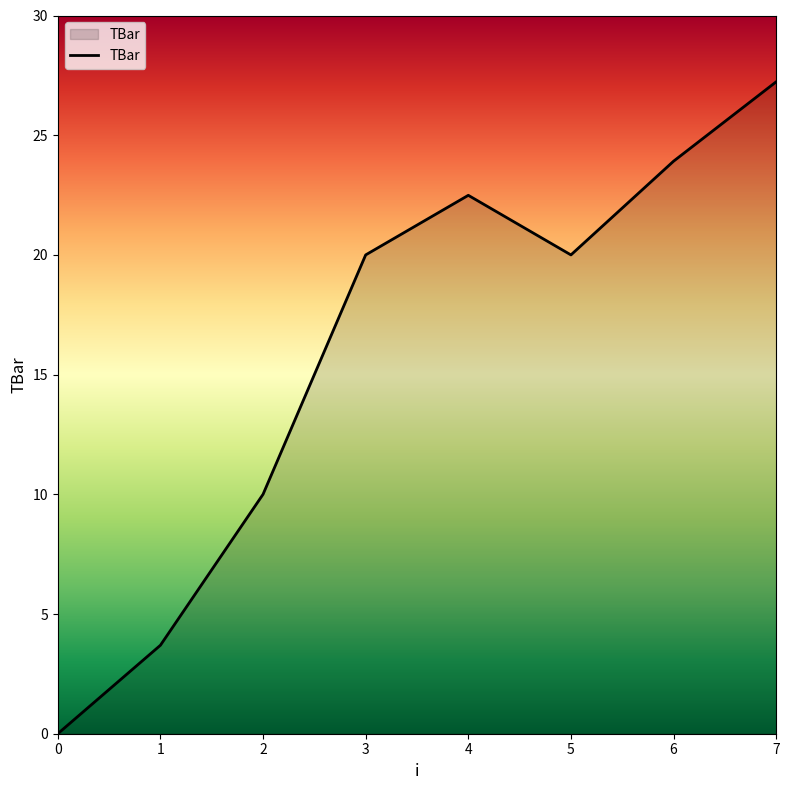

True or false: there are more than 1 points higher than both neighbors.

False